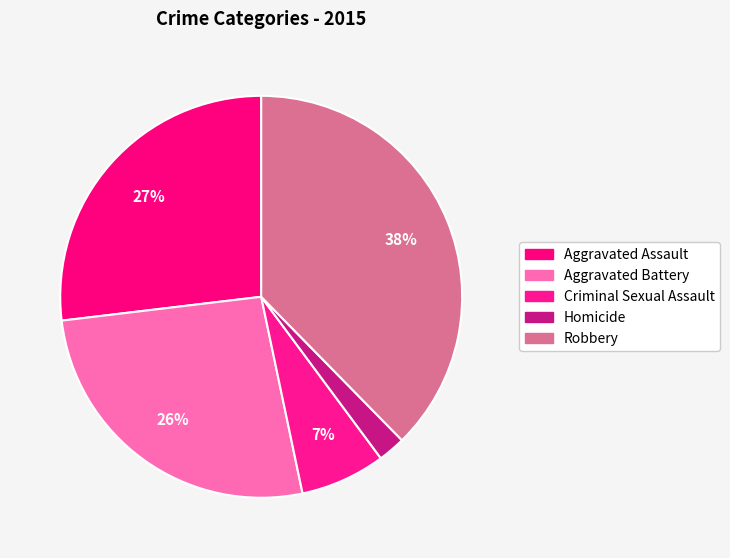

To the nearest percent, what portion does Homicide represent?

2%